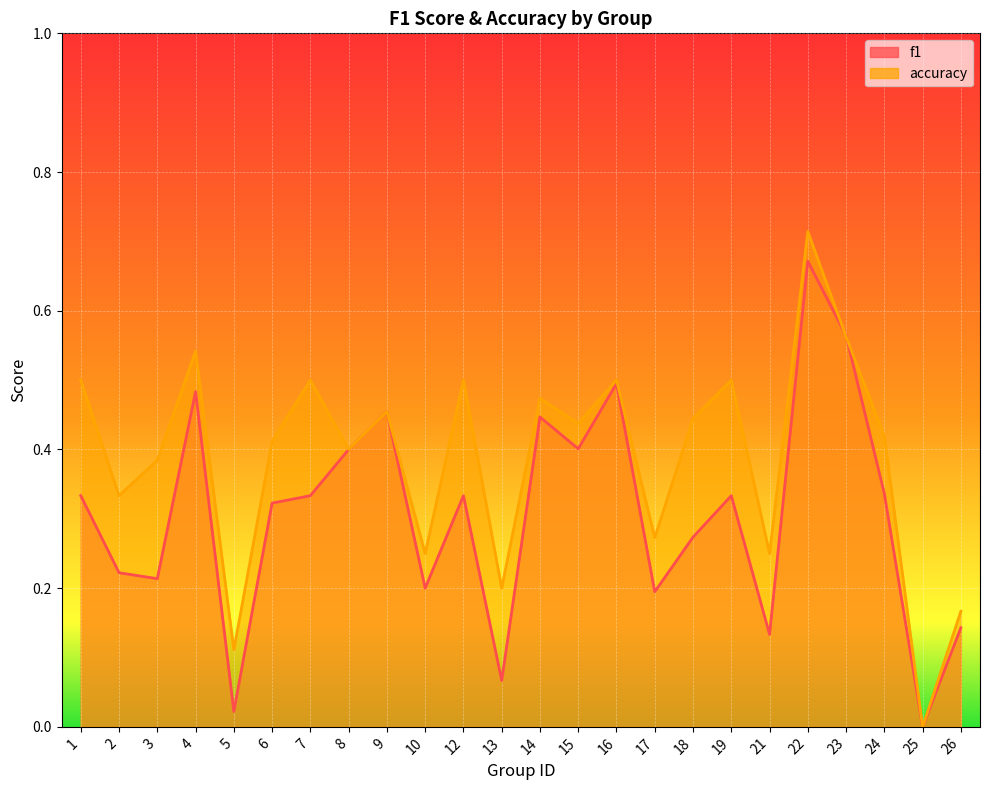

How many interior local valleys does the accuracy series have?

9